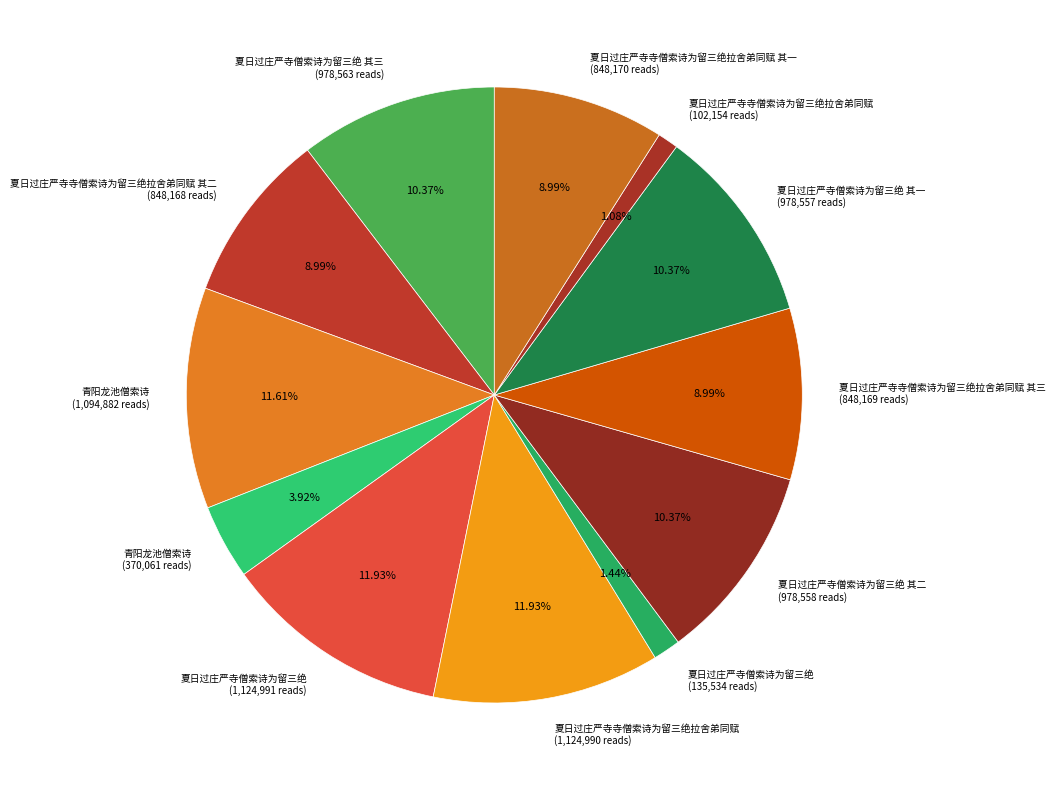

How many slices are in this pie chart?

12